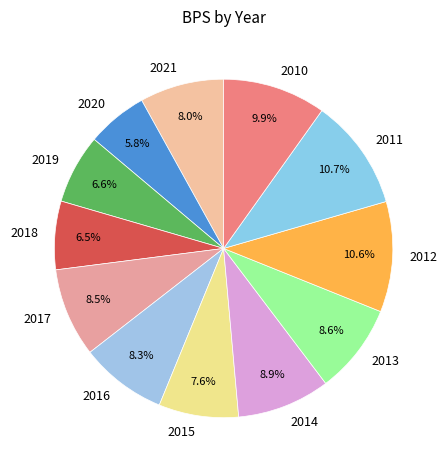

True or false: 2010 accounts for 10% of the total.

True